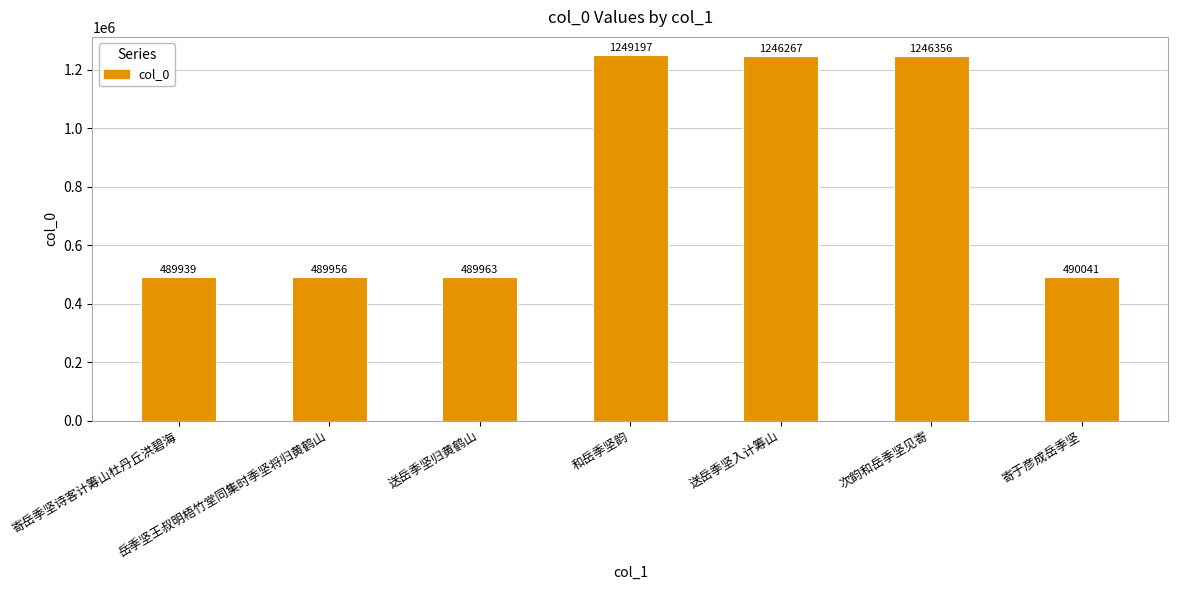

What is the label of the 6th bar from the right?

岳季坚王叔明梧竹堂同集时季坚将归黄鹤山